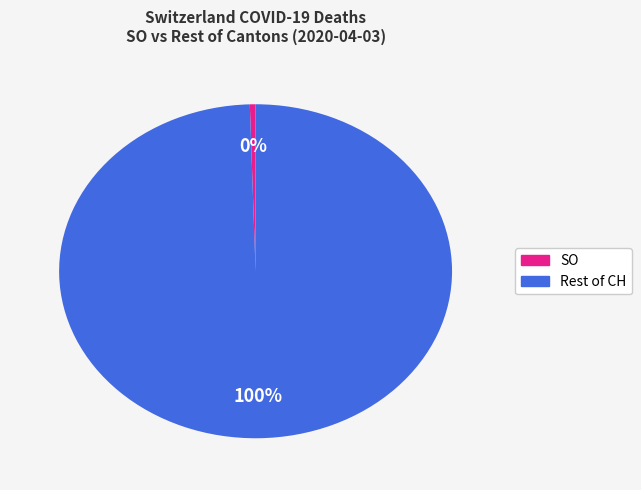

Is there a majority slice in this chart?

Yes